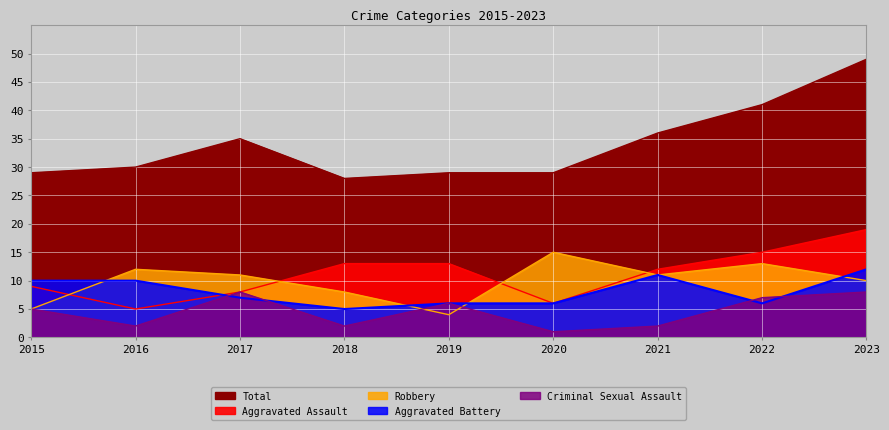

Read the Aggravated Battery value at 2019.

6